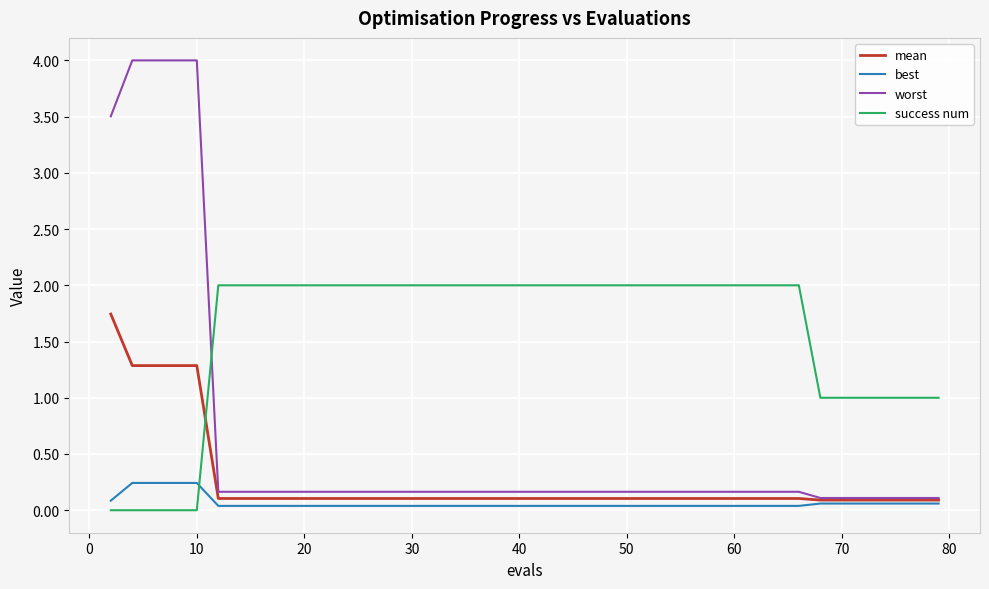

Which series has the widest spread of values?

worst